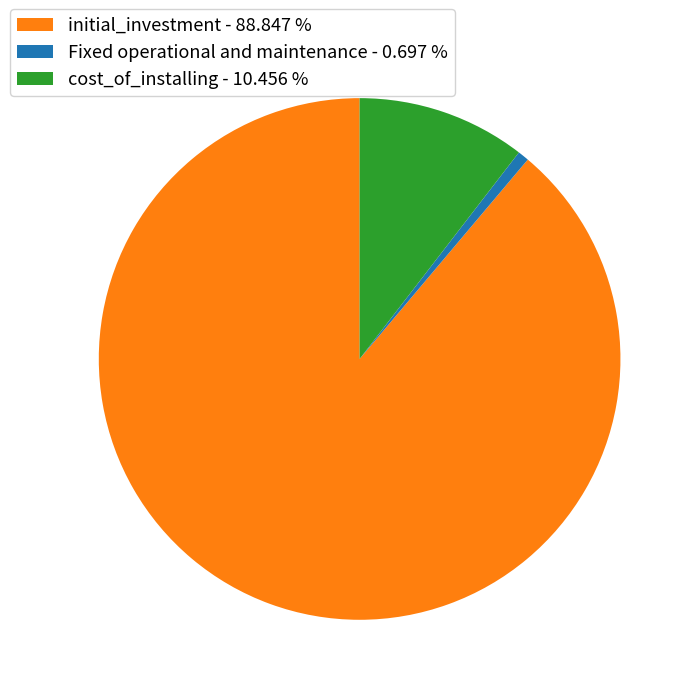

True or false: Fixed operational and maintenance accounts for 1% of the total.

True